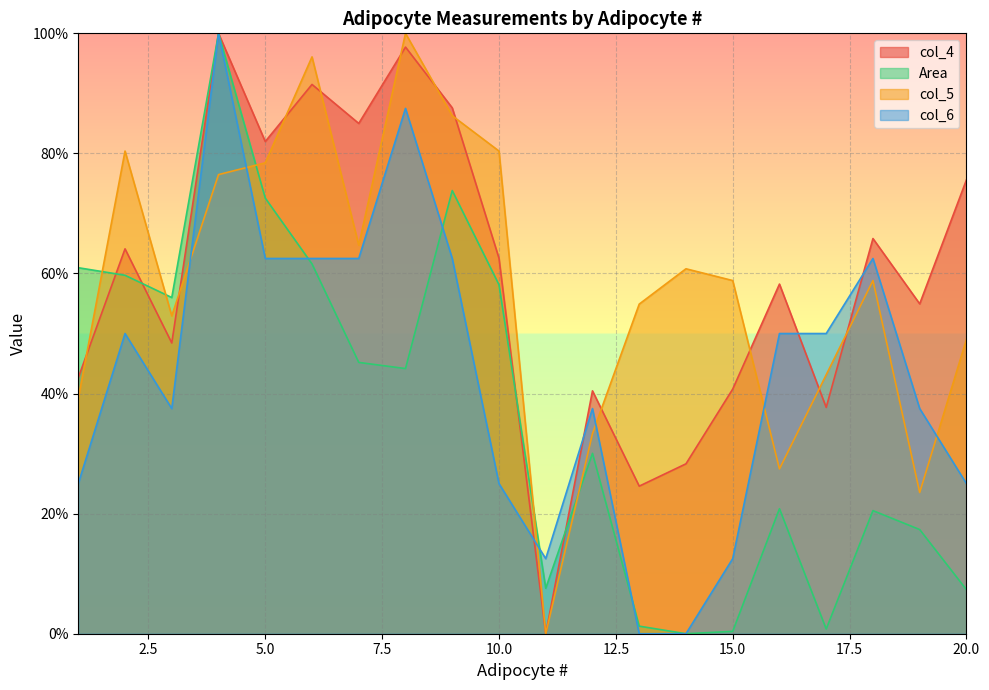

Reading left to right, what are all the values shown in this chart?

col_4: 1=42.7	2=64.1	3=48.4	4=100.0	5=82.0	6=91.5	7=85.0	8=97.7	9=87.6	10=62.5	11=0.0	12=40.5	13=24.6	14=28.3	15=40.7	16=58.2	17=37.7	18=65.8	19=54.9	20=75.6
Area: 1=61.0	2=59.7	3=56.0	4=100.0	5=72.6	6=61.6	7=45.2	8=44.2	9=73.8	10=58.1	11=7.6	12=30.0	13=1.3	14=0.0	15=0.4	16=20.8	17=0.8	18=20.5	19=17.4	20=7.3
col_5: 1=39.2	2=80.4	3=52.9	4=76.5	5=78.4	6=96.1	7=64.7	8=100.0	9=86.3	10=80.4	11=0.0	12=33.3	13=54.9	14=60.8	15=58.8	16=27.5	17=43.1	18=58.8	19=23.5	20=49.0
col_6: 1=25.0	2=50.0	3=37.5	4=100.0	5=62.5	6=62.5	7=62.5	8=87.5	9=62.5	10=25.0	11=12.5	12=37.5	13=0.0	14=0.0	15=12.5	16=50.0	17=50.0	18=62.5	19=37.5	20=25.0